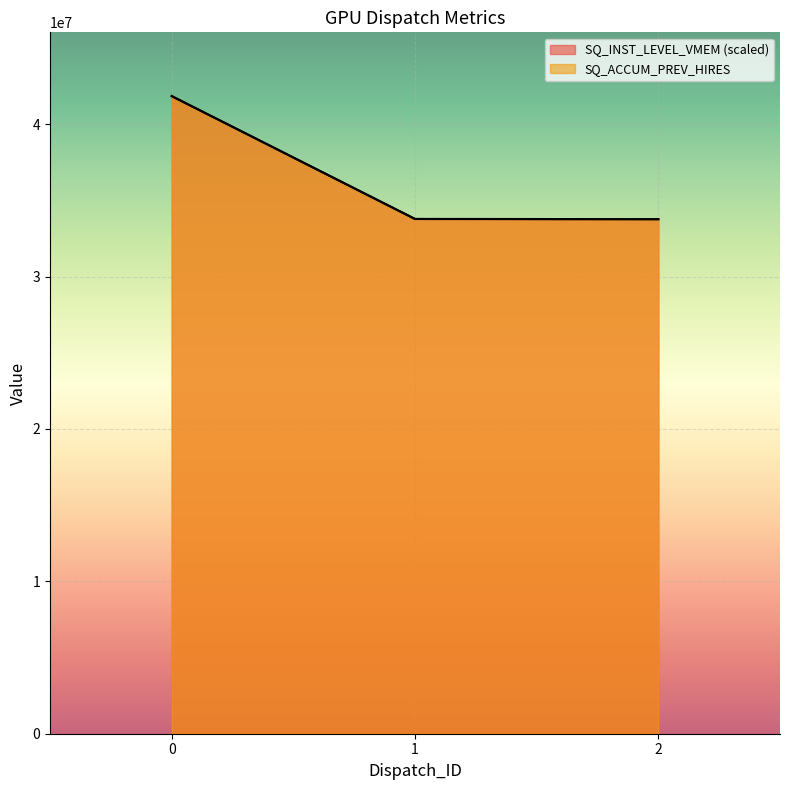

What is the difference between the second highest and minimum values in the SQ_ACCUM_PREV_HIRES series?

15044.0